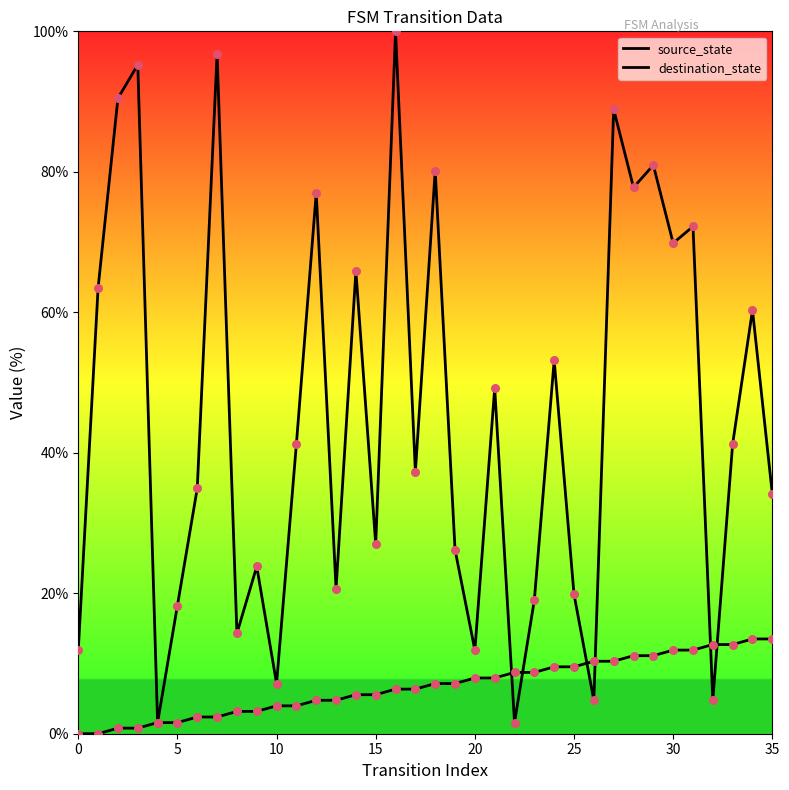

How many lines are shown in the chart?

2